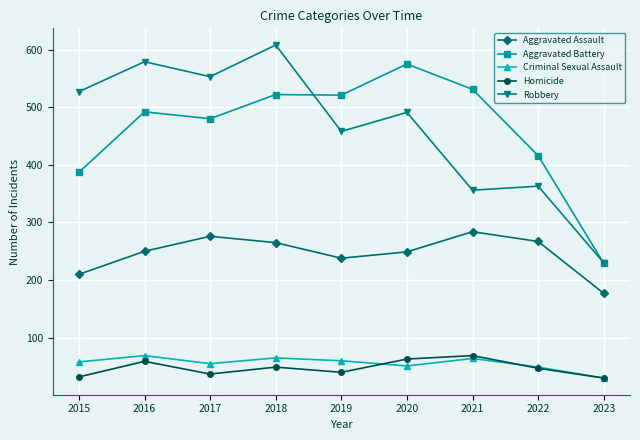

Count the number of categories in the chart.

9